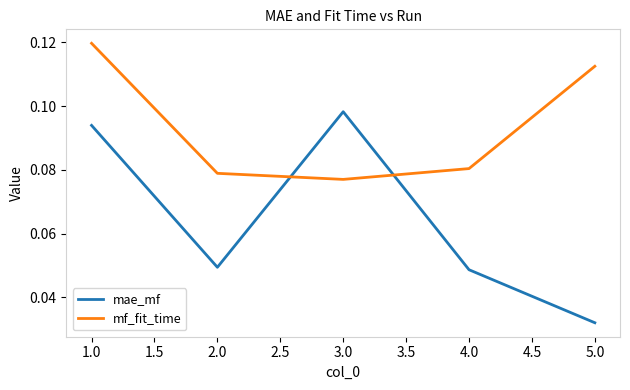

What are all the series names shown in the legend?

mae_mf, mf_fit_time